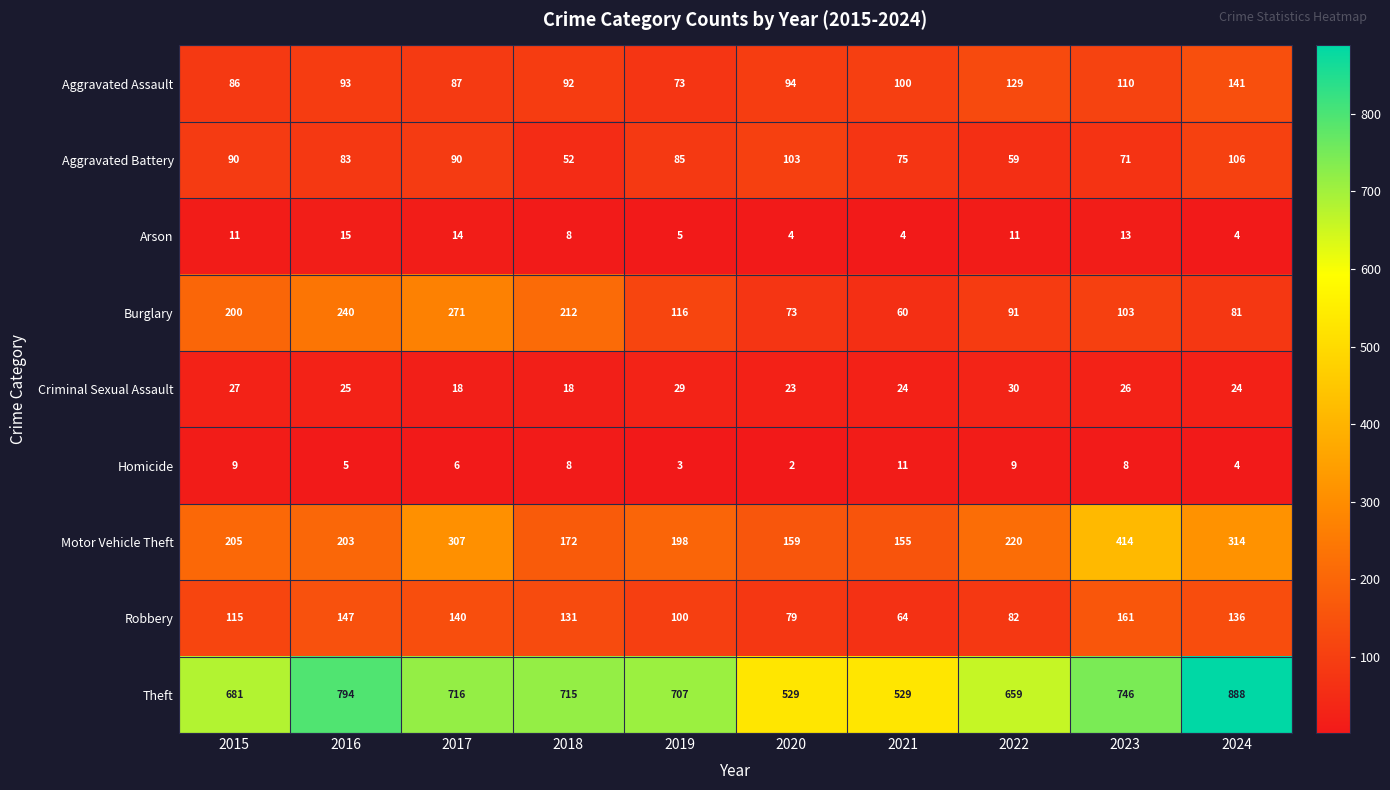

Rank the series by their maximum value, from lowest to highest.

Homicide, Arson, Criminal Sexual Assault, Aggravated Battery, Aggravated Assault, Robbery, Burglary, Motor Vehicle Theft, Theft